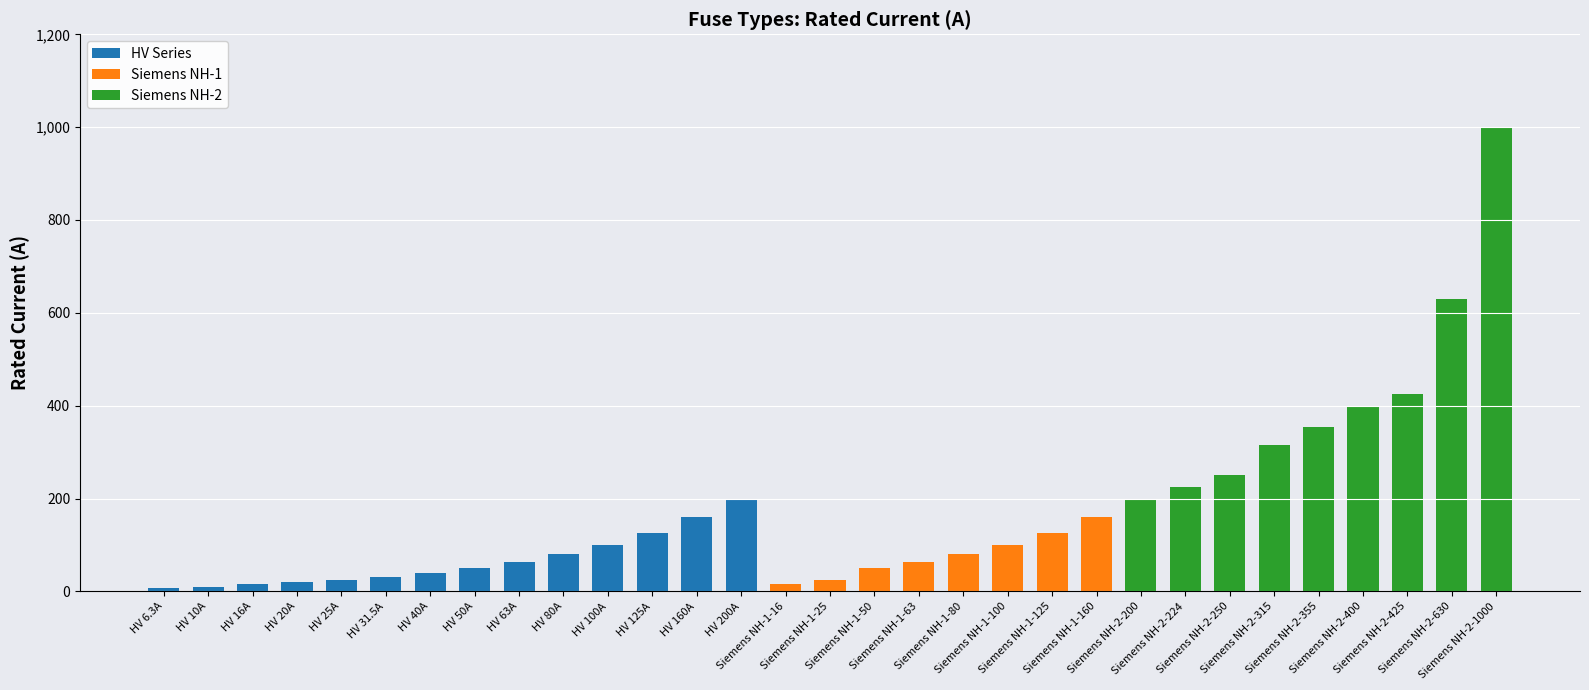

What is the difference between the values at Siemens NH-1-160 and Siemens NH-2-425?

265.0